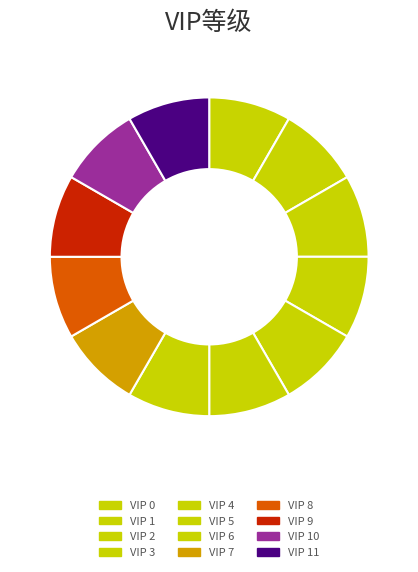

How many slices are in this pie chart?

12